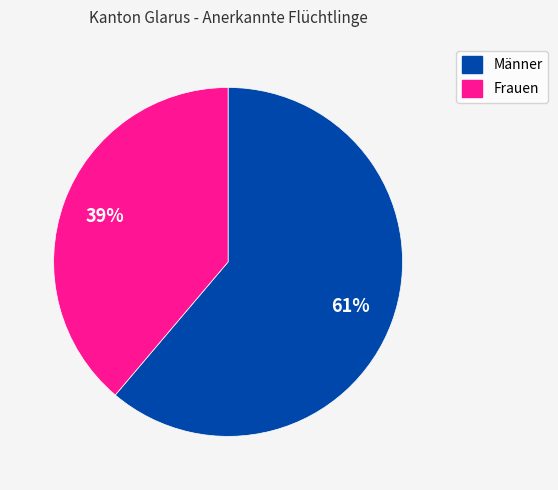

Do Frauen and Männer together represent more than half of the pie?

Yes